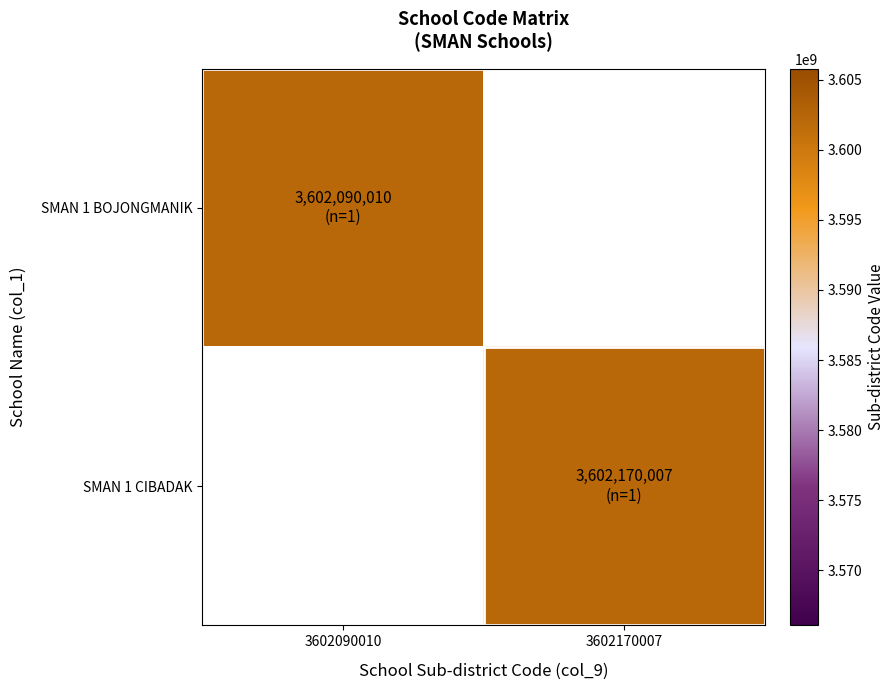

Count the number of categories in the chart.

2